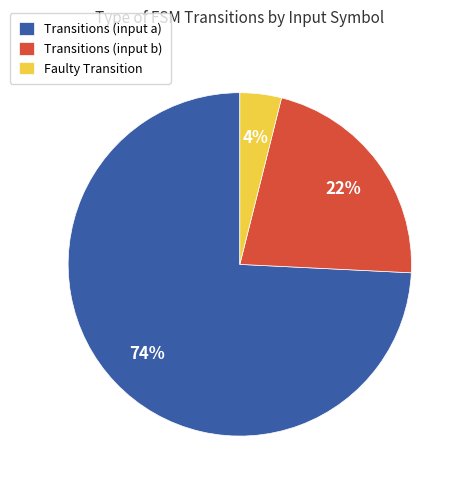

The Faulty Transition slice represents 4% of the pie. True or false?

True